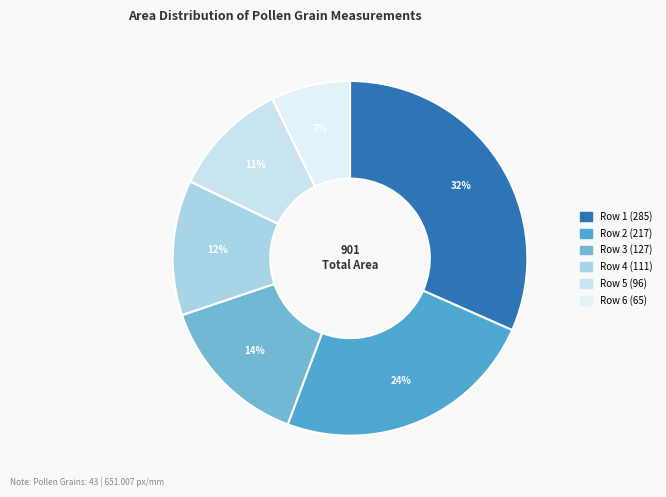

To the nearest percent, what is the average slice percentage?

17%